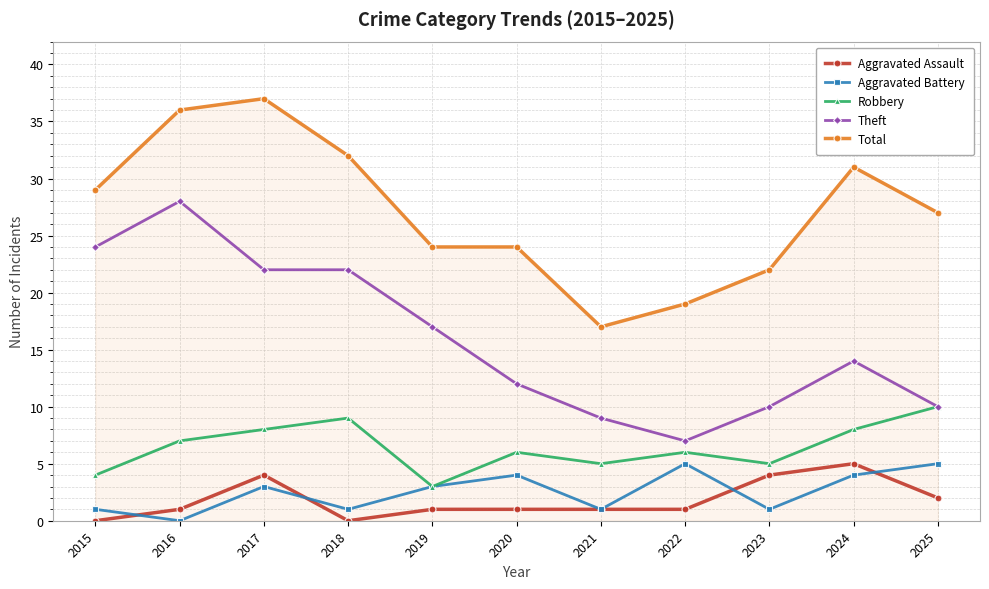

How many lines are shown in the chart?

5